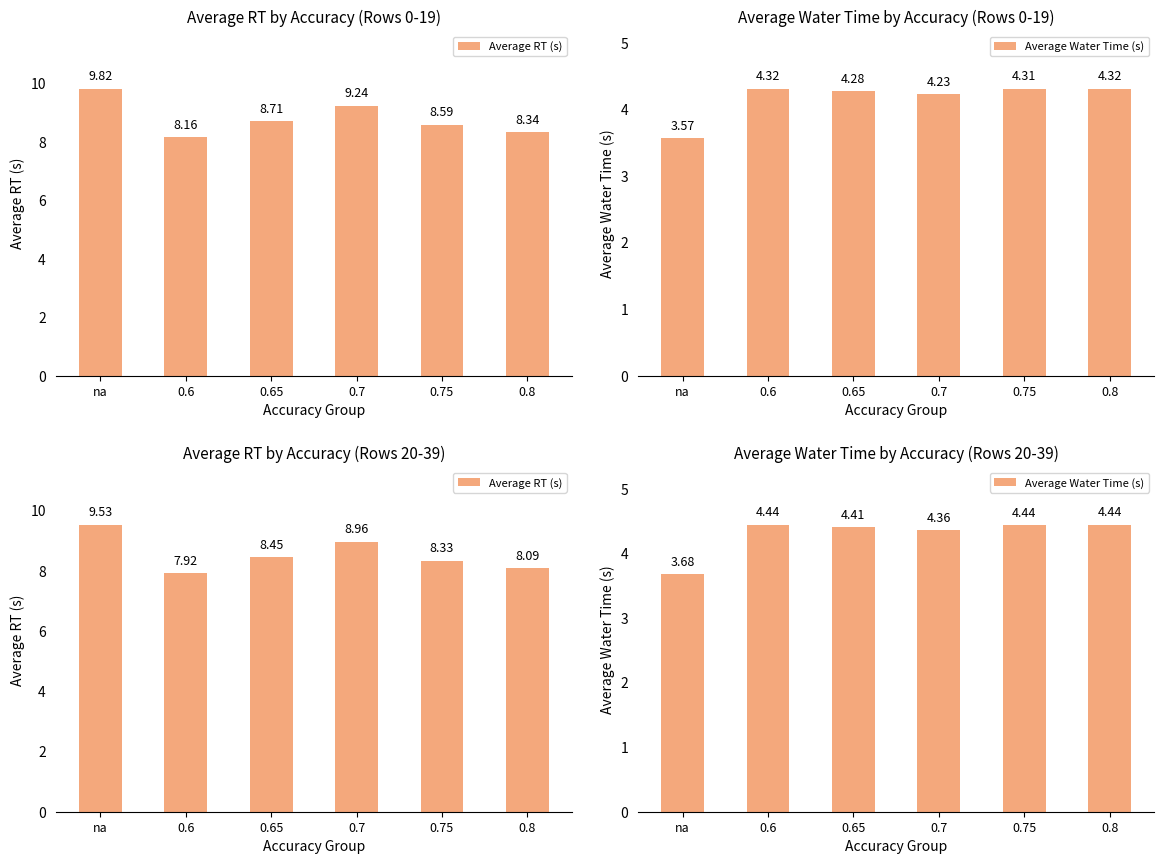

Between 0.65 and 0.75, which series saw the biggest shift?

Average RT (s)